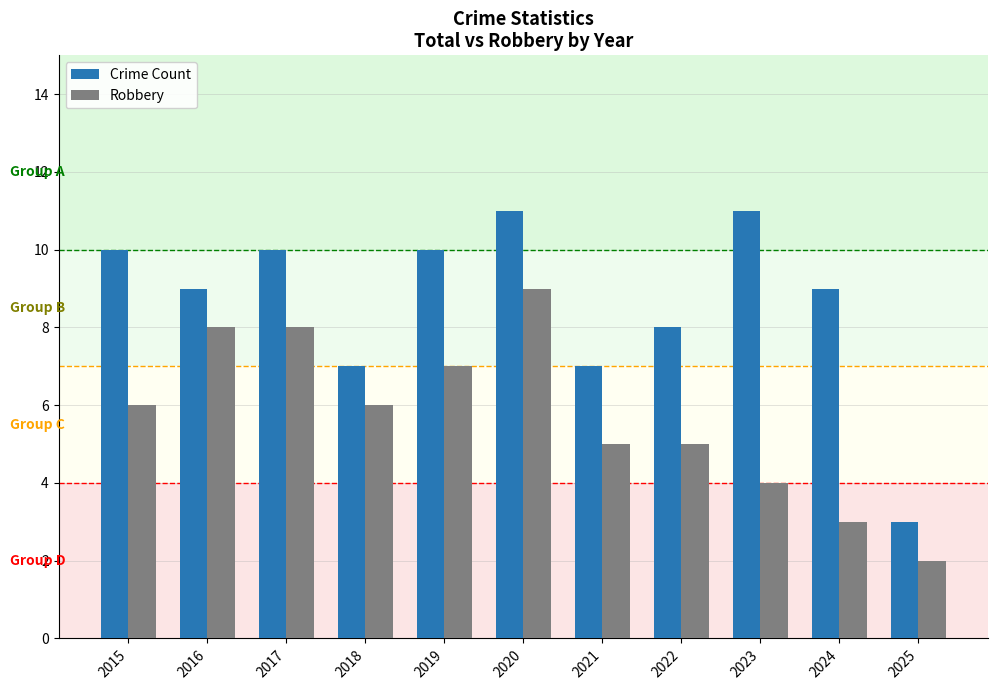

At 2020, list the series in order from smallest to largest.

Robbery, Crime Count